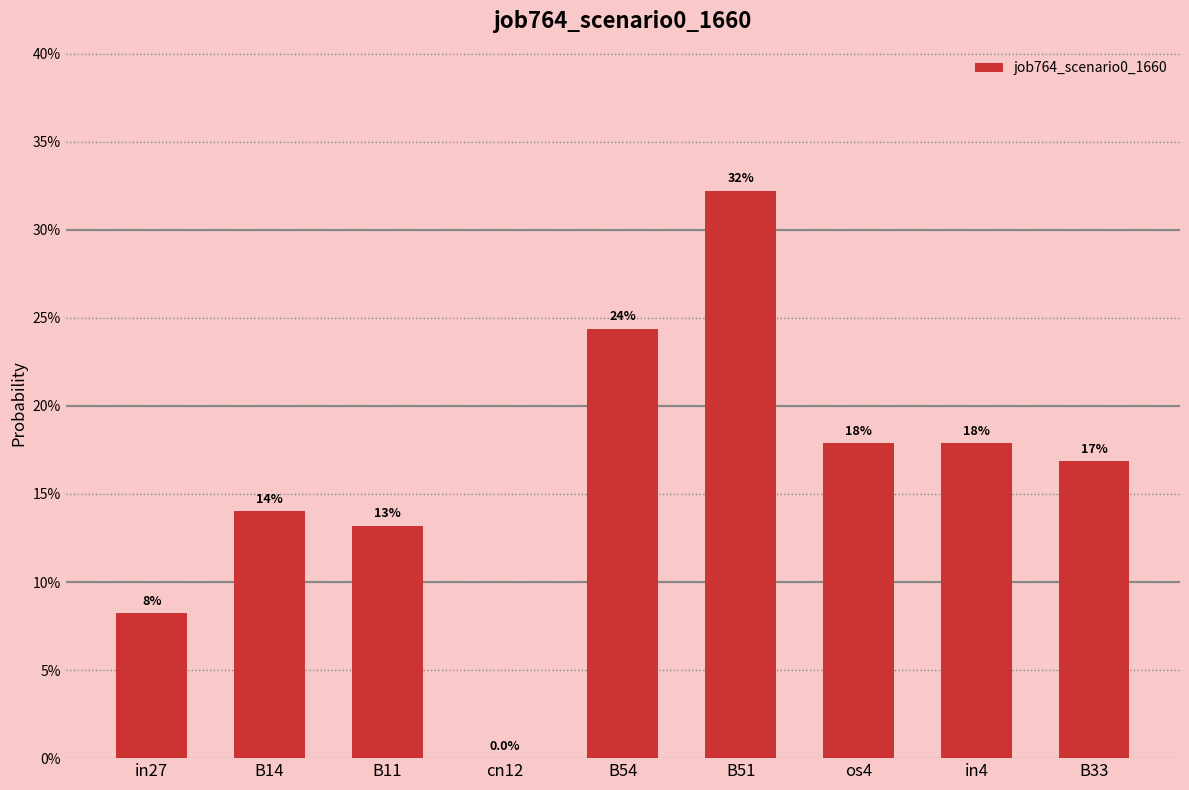

How many data points are above 0?

8